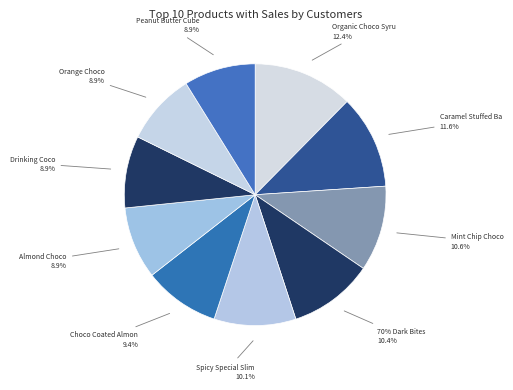

To the nearest percent, what is the difference between the largest and smallest slice percentages?

4%